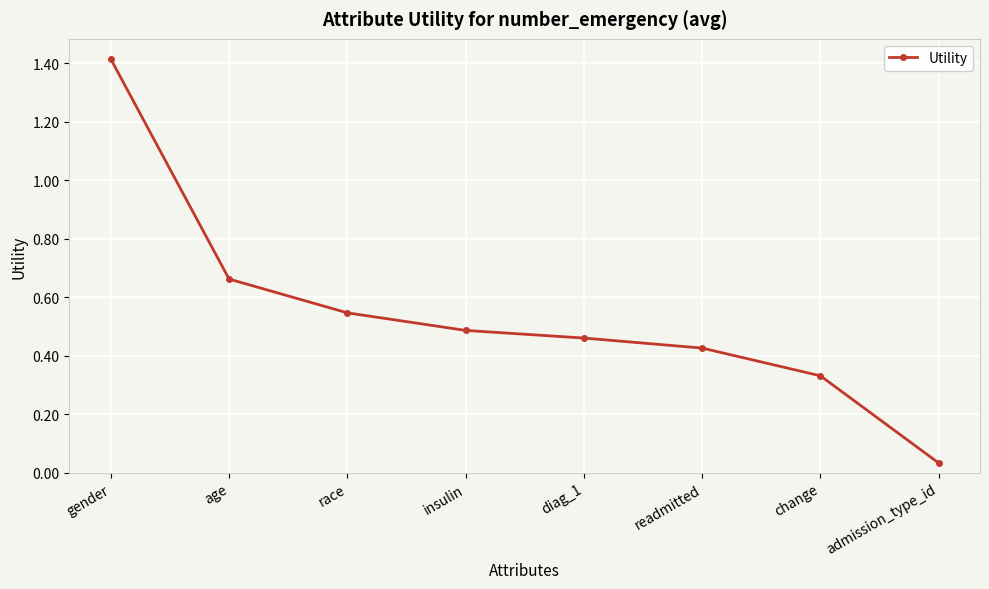

How many categories are shown in the chart?

8